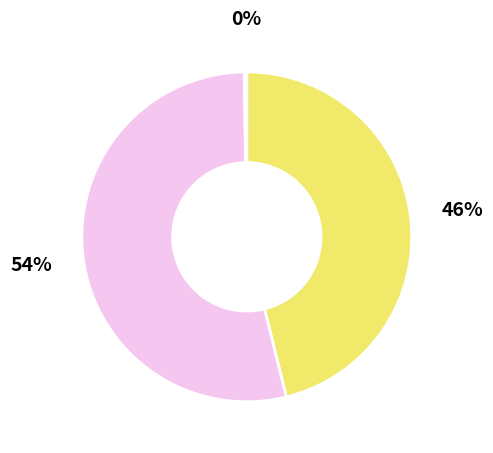

Is there a majority slice in this chart?

Yes